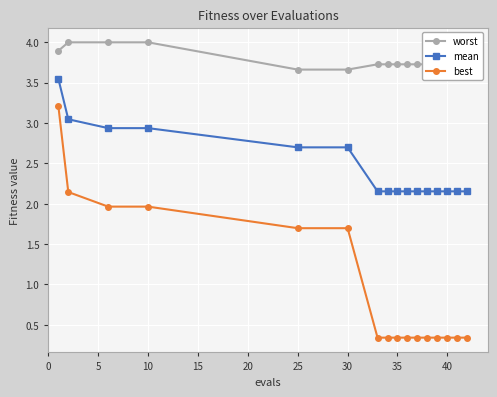

True or false: best and mean cross at least once.

False